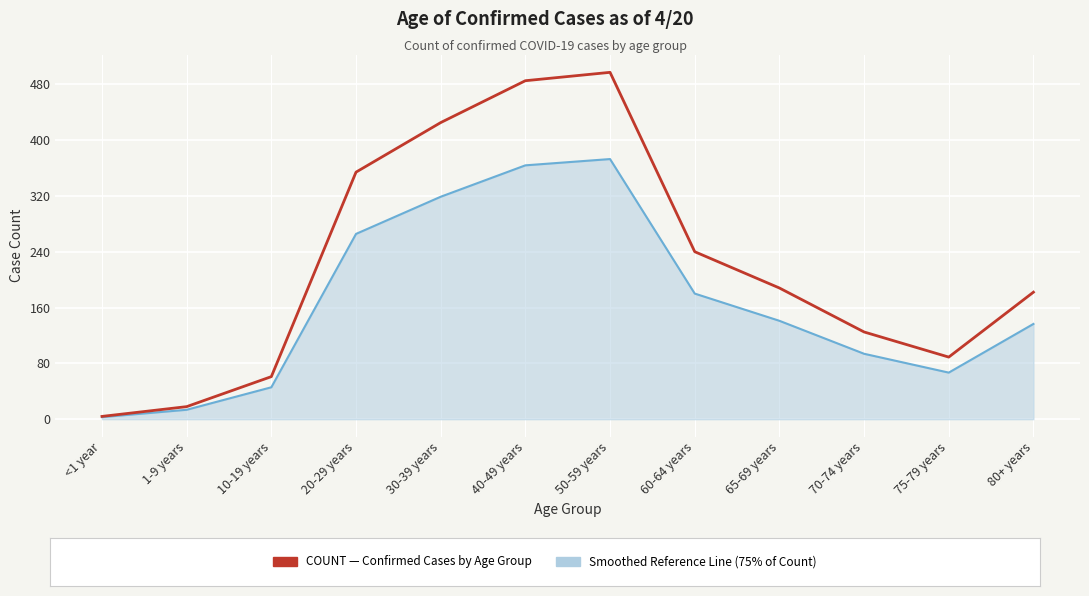

Does the chart display data point markers on the line(s)?

No